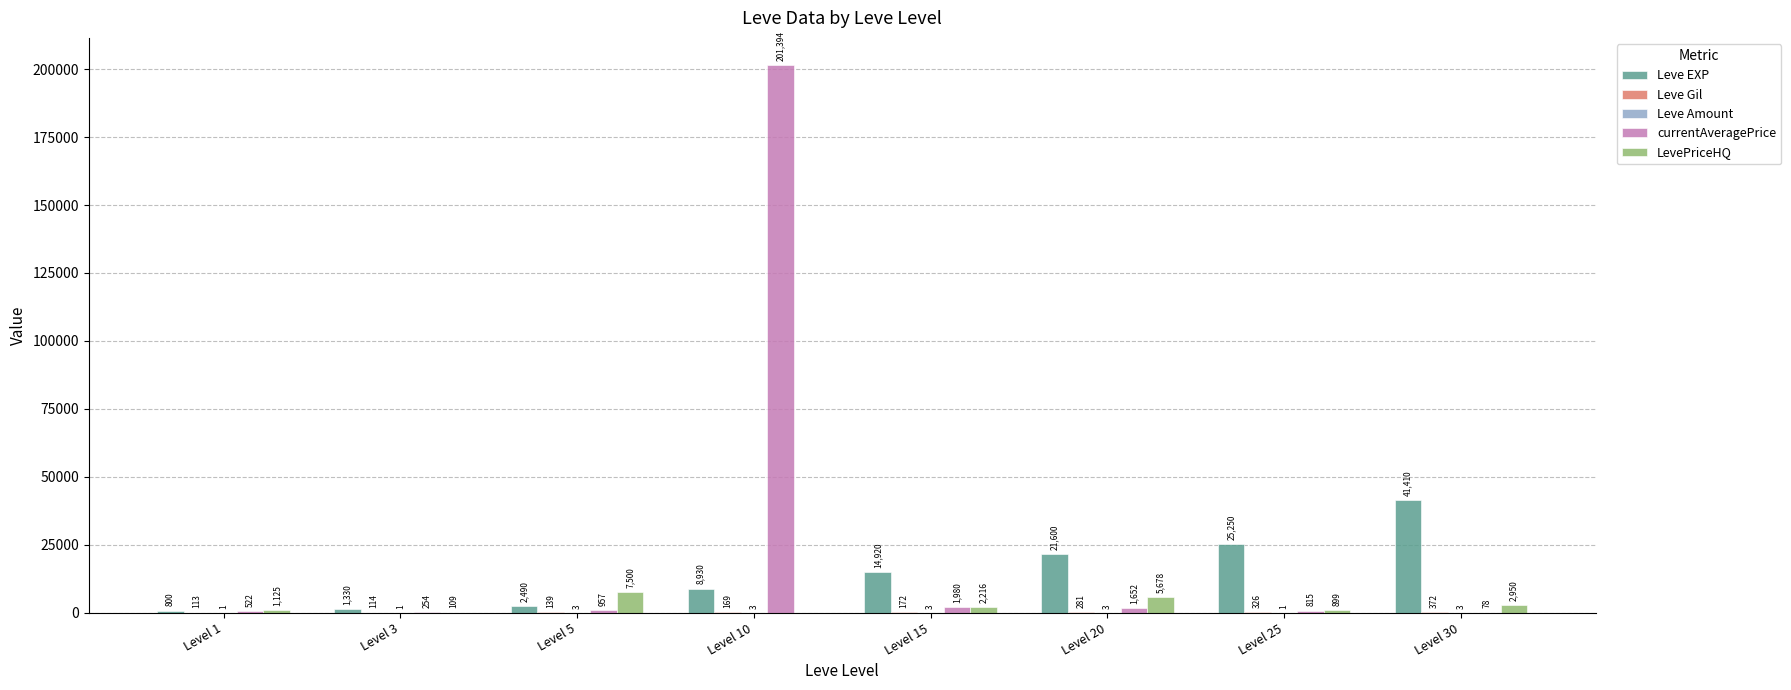

What is the sum of all Leve EXP values?

116730.0